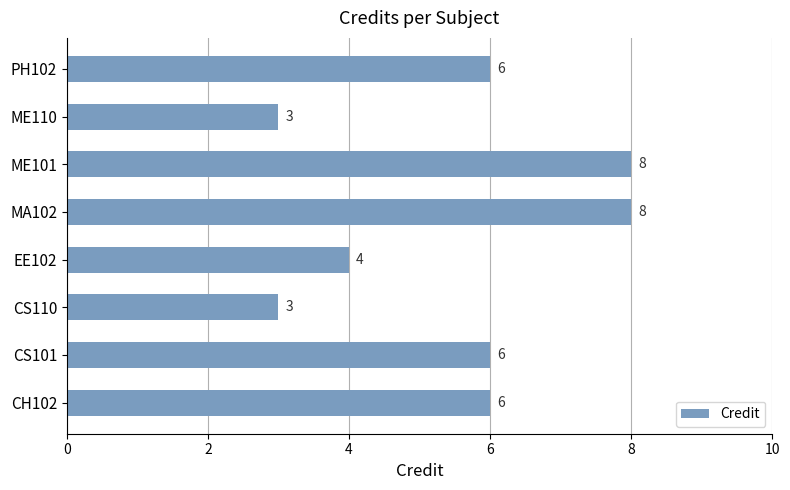

Count the values in the range 4 to 8.

6